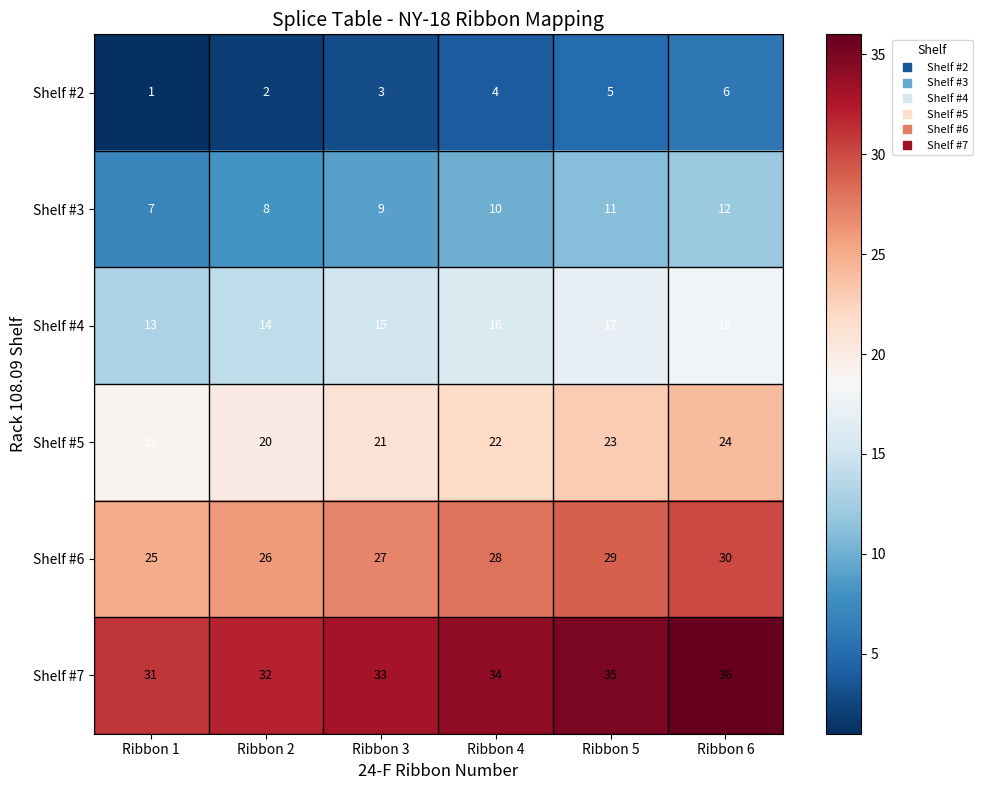

What is the spread (max minus min) of values at Ribbon 4?

30